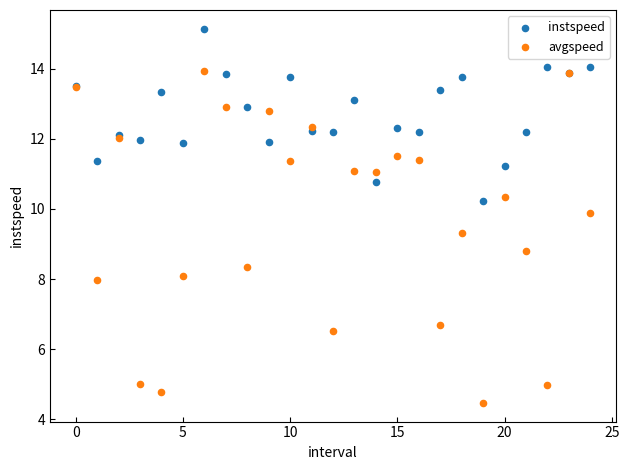

Which series reaches the minimum Y coordinate?

avgspeed